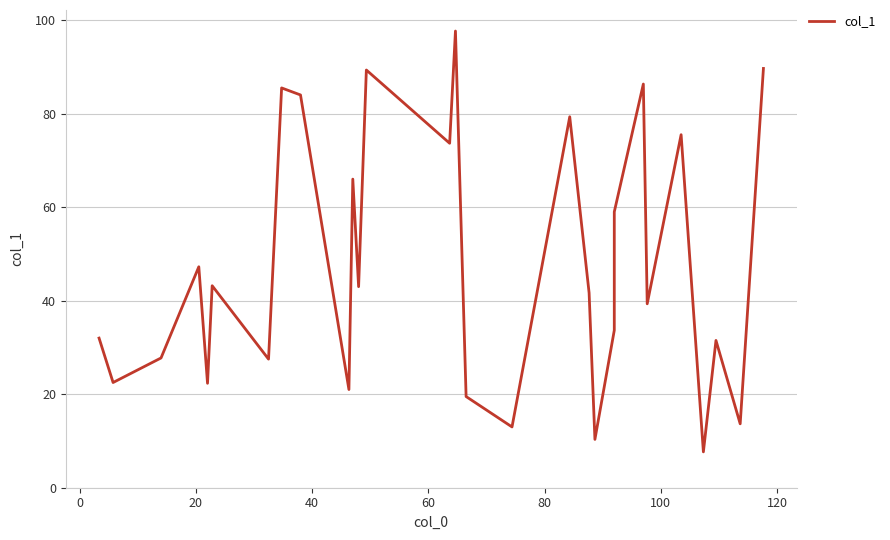

What is the greatest value displayed?

97.7